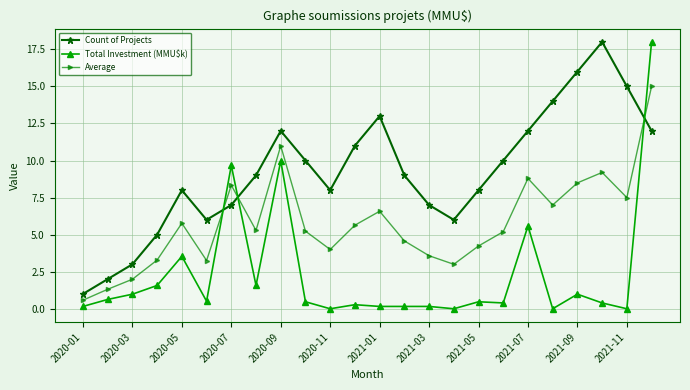

How many lines are shown in the chart?

3